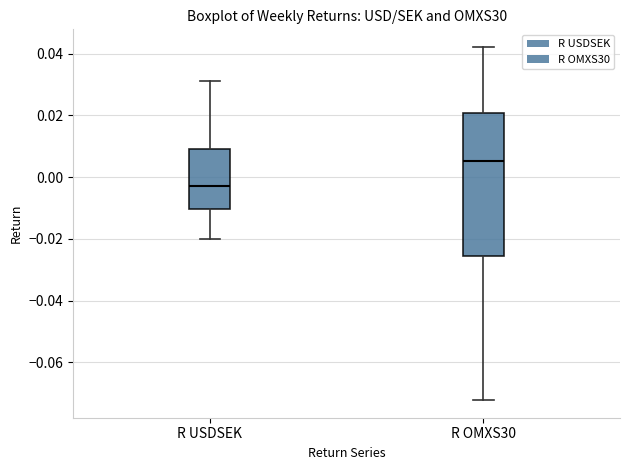

Which box is the tallest, from its lower edge to its upper edge?

R OMXS30